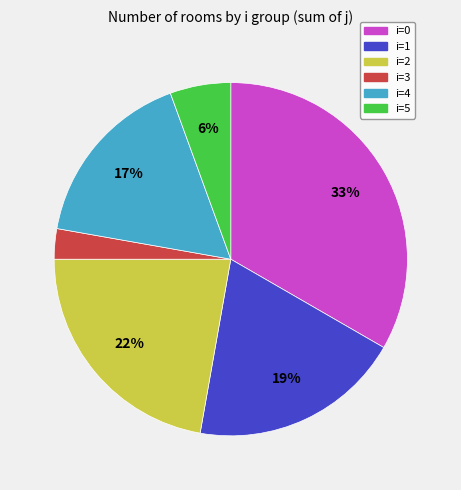

How many slices are in this pie chart?

6